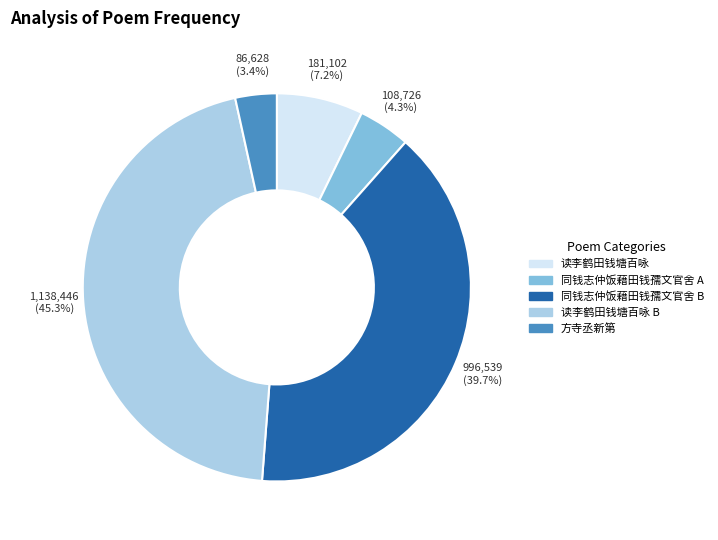

Is there any slice that represents more than half of the pie?

No